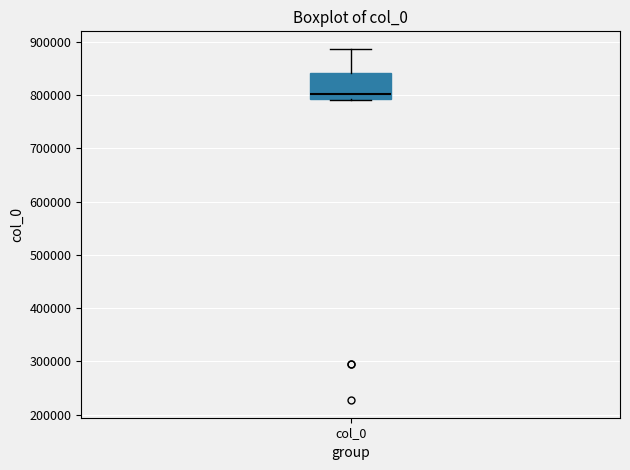

Where is the lower edge of the box for col_0 on the y-axis? The values are not printed on the chart, so give them approximately, as read against the axis.

790000